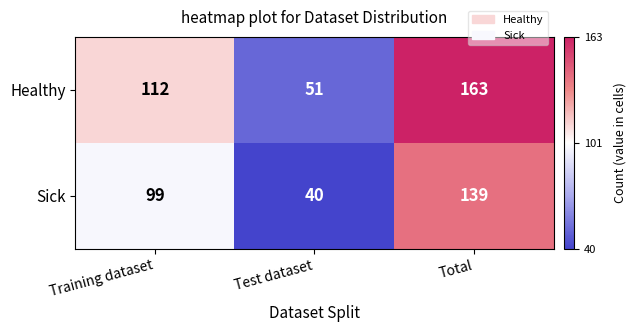

What is the maximum value for Healthy?

163